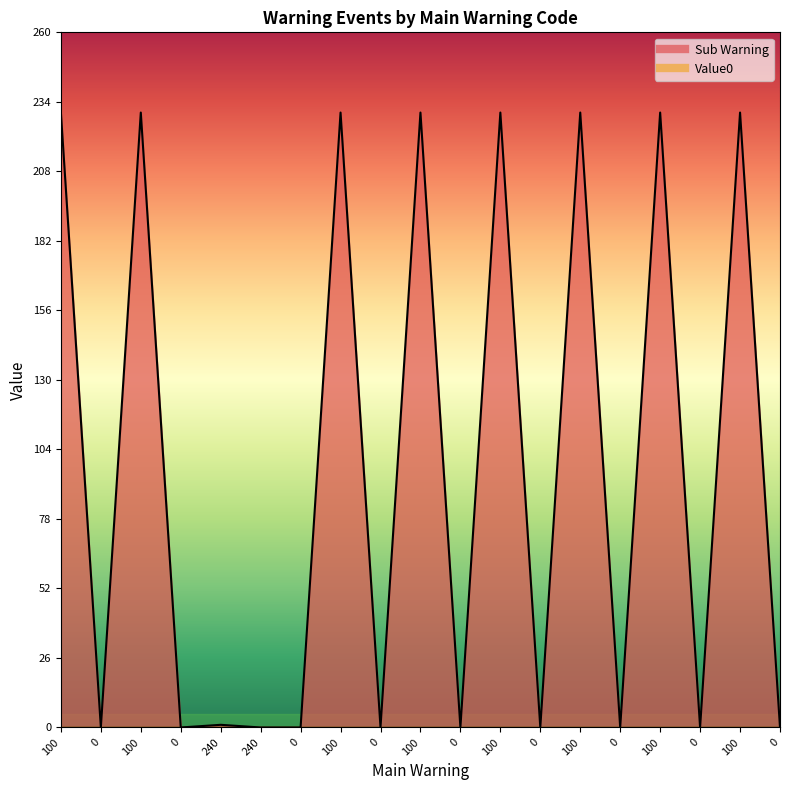

What is the greatest value displayed?

230